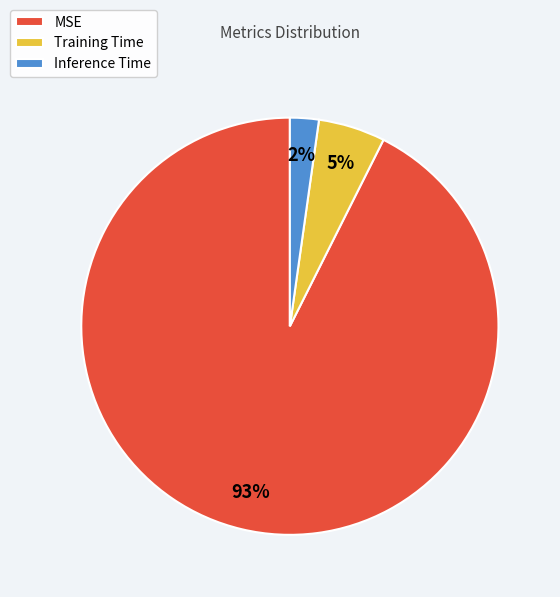

Does MSE represent more than half of the total?

Yes